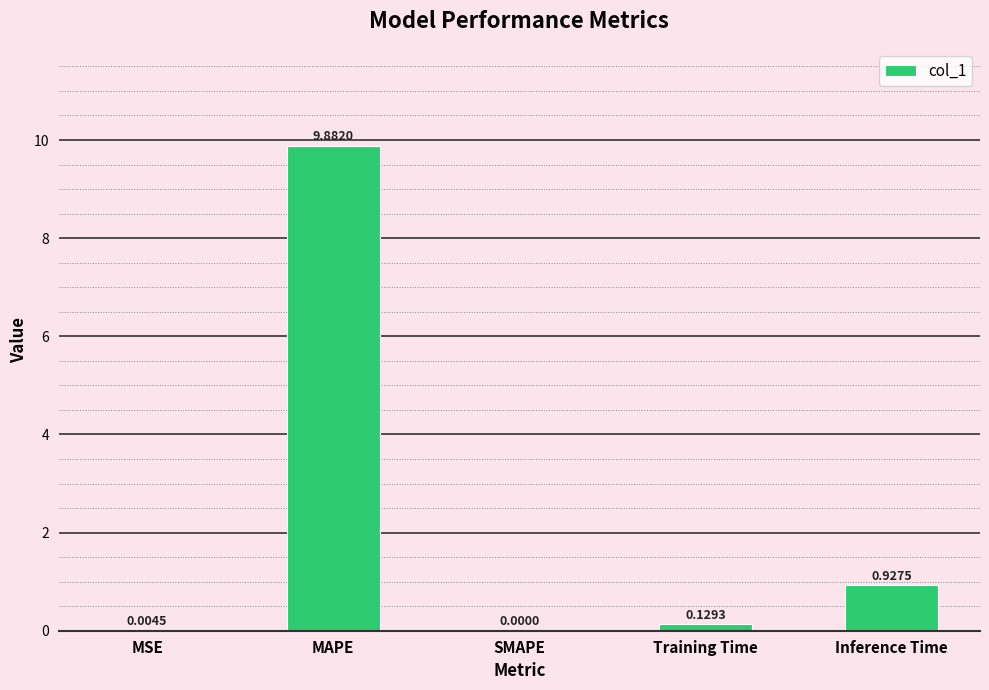

Which has a higher value, SMAPE or Inference Time?

Inference Time